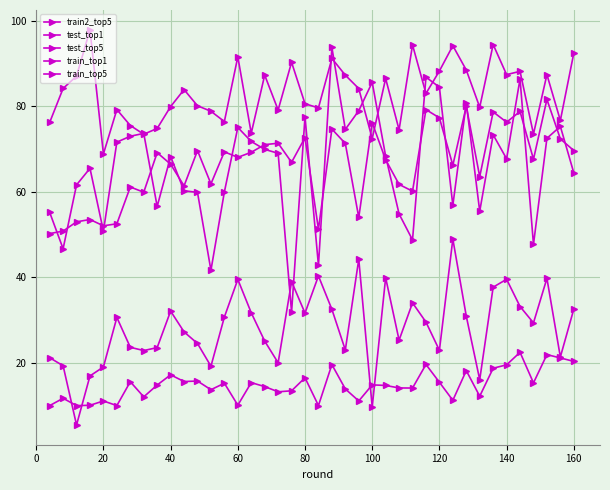

Count the number of data series in this chart.

5